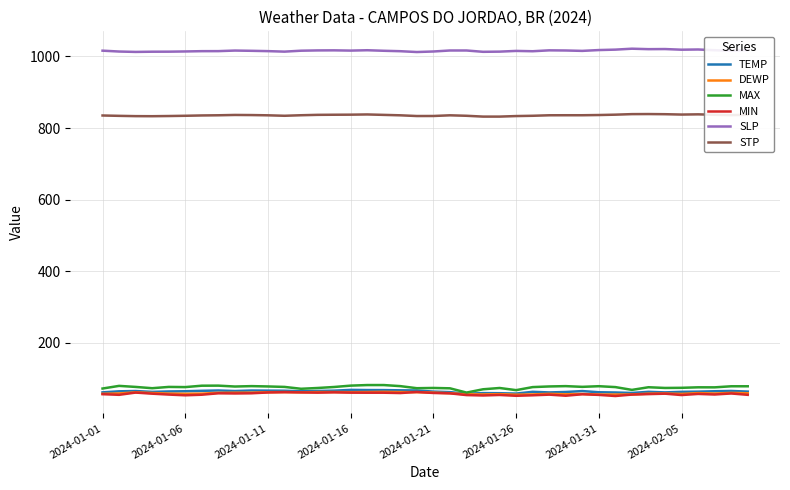

True or false: TEMP and STP intersect in this chart.

False